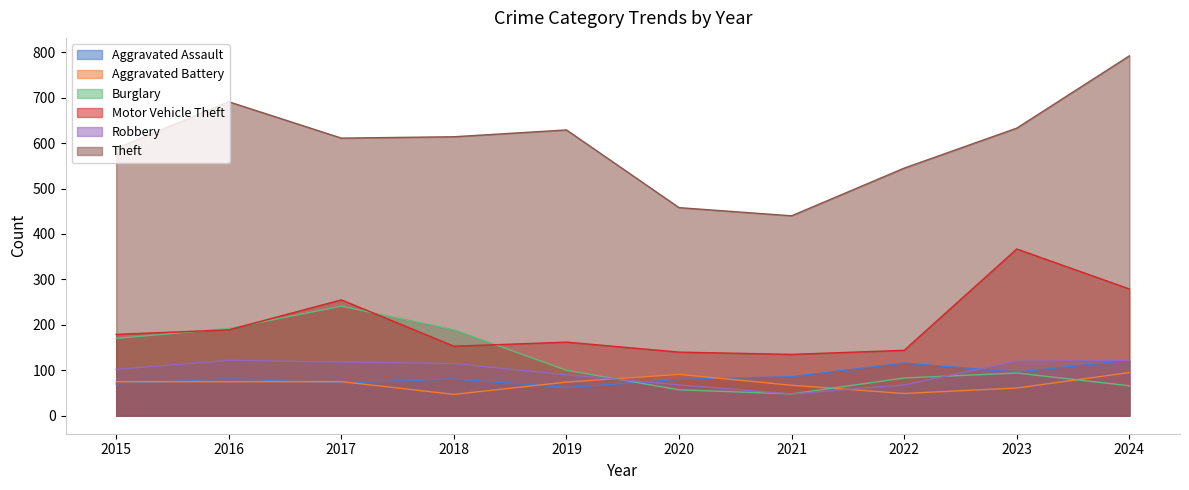

Does the chart display data point markers on the line(s)?

No